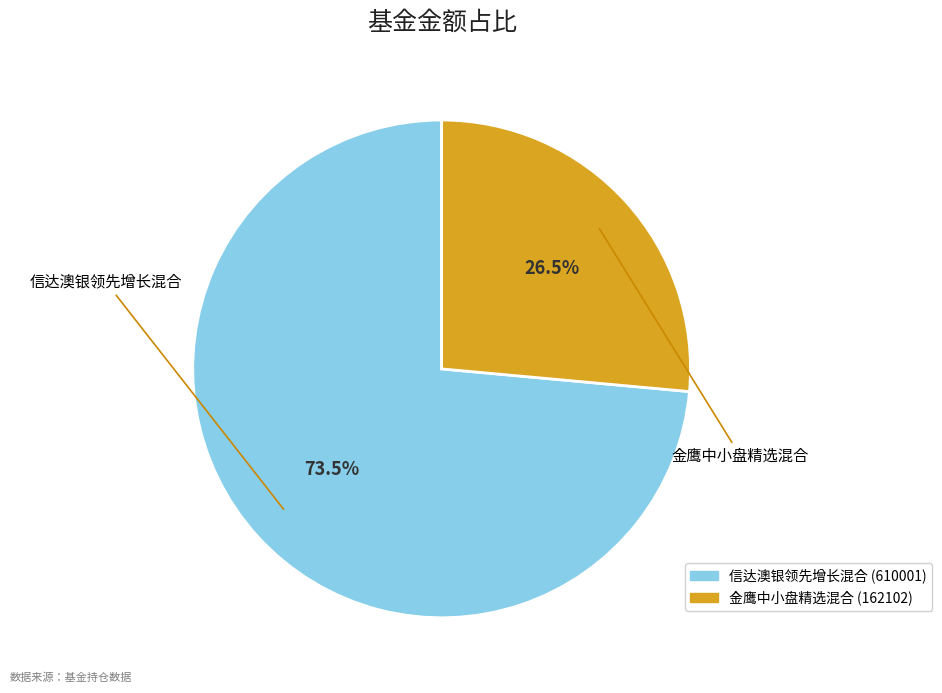

To the nearest percent, what is the difference between the largest and smallest slice percentages?

47%